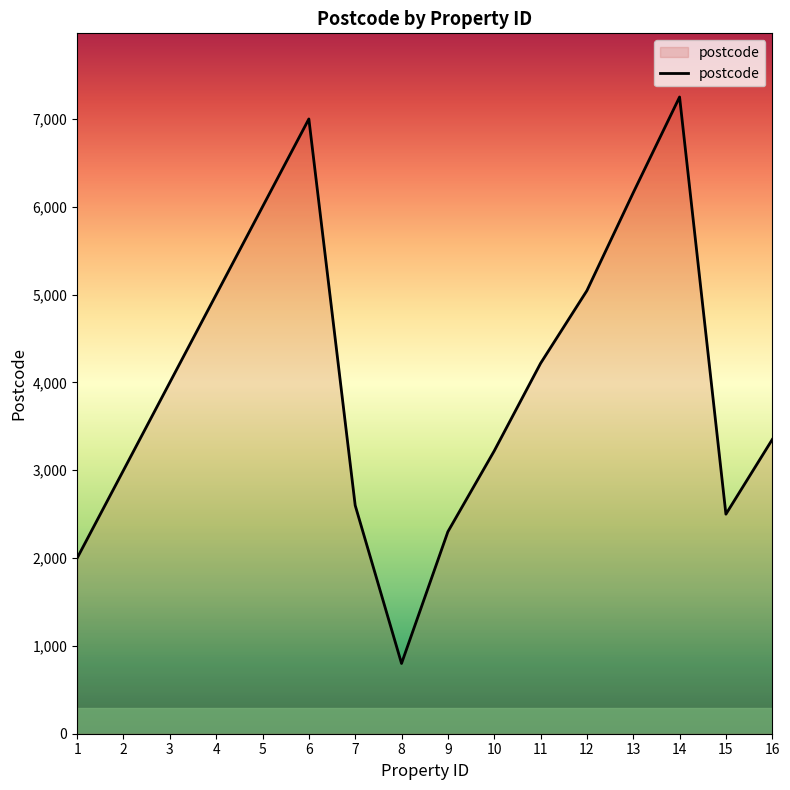

Reading left to right, transcribe all the data shown in this chart.

1=2000	2=3000	3=4000	4=5000	5=6000	6=7000	7=2600	8=800	9=2300	10=3220	11=4217	12=5045	13=6160	14=7250	15=2500	16=3350